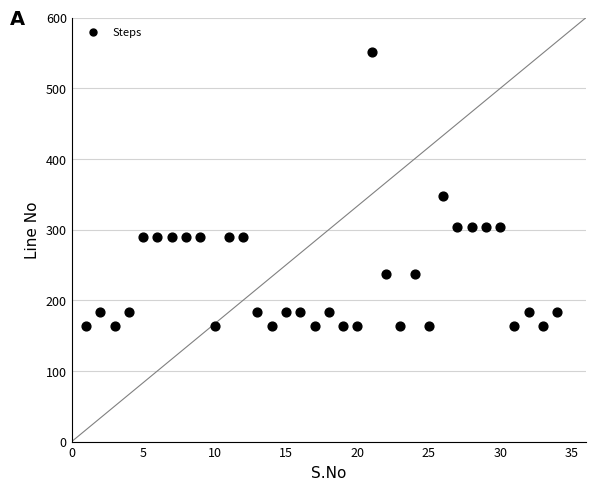

What Y value in the scatter plot is closest to 357?

348